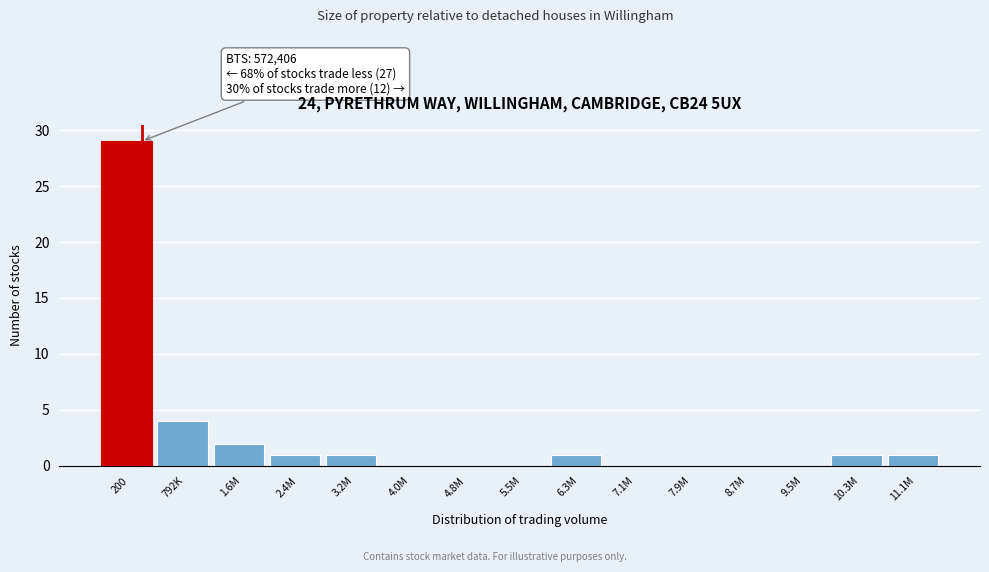

Reading right to left, list all the values displayed in this chart.

11.1M=1	10.3M=1	9.5M=0	8.7M=0	7.9M=0	7.1M=0	6.3M=1	5.5M=0	4.8M=0	4.0M=0	3.2M=1	2.4M=1	1.6M=2	792K=4	200=29